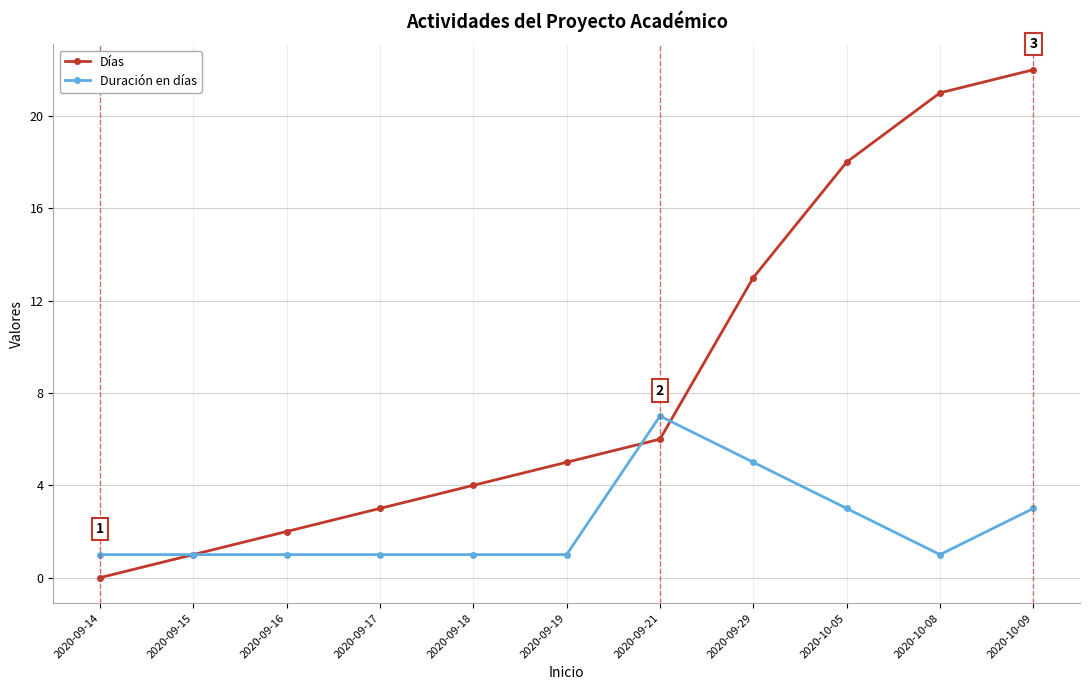

How many series are shown in this chart?

2